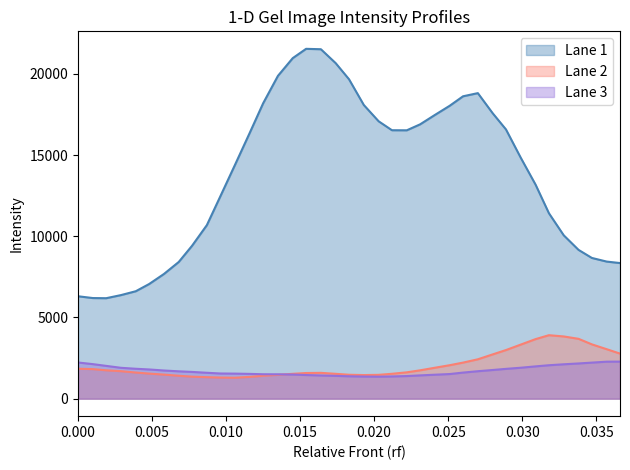

Where is the first local minimum for Lane 3?

0.0203